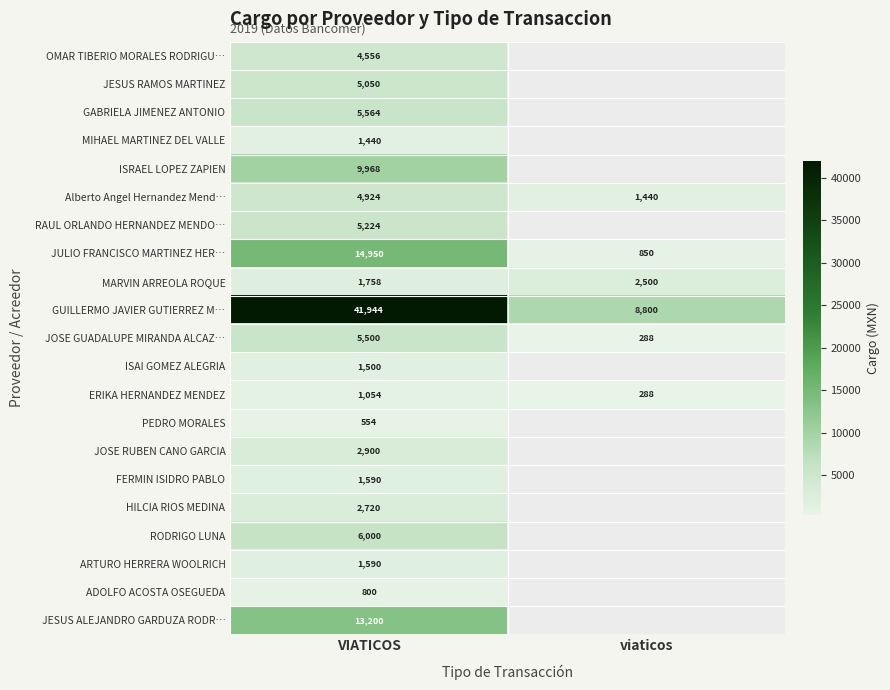

What is the spread (max minus min) of values at VIATICOS?

41390